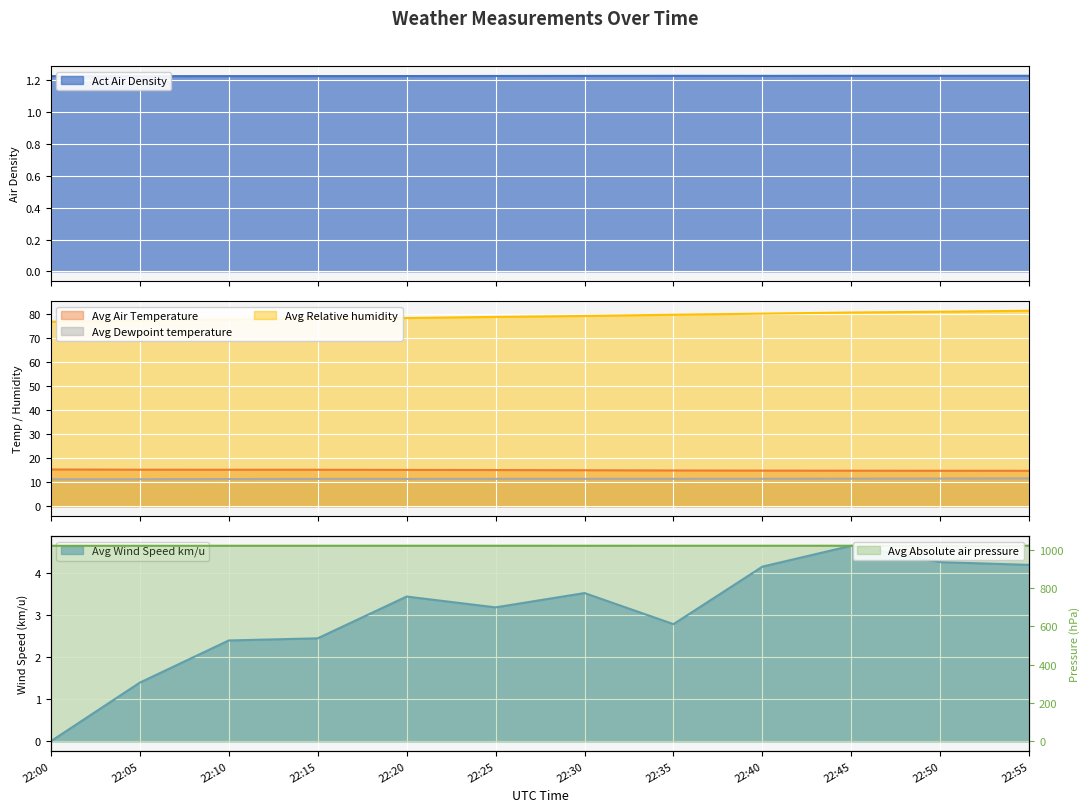

How many categories are shown in the chart?

12